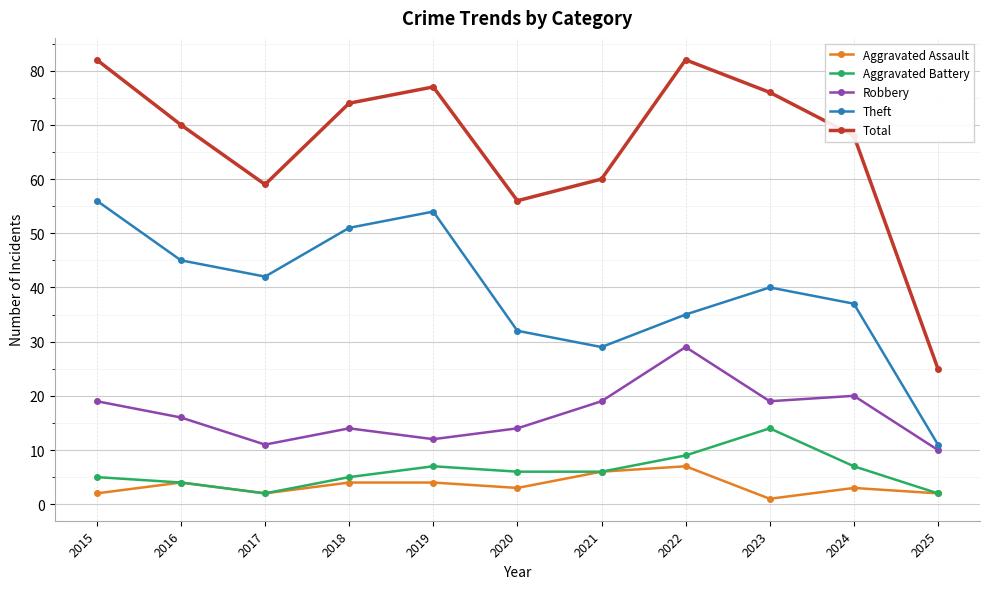

What is the spread (max minus min) of values at 2015?

80